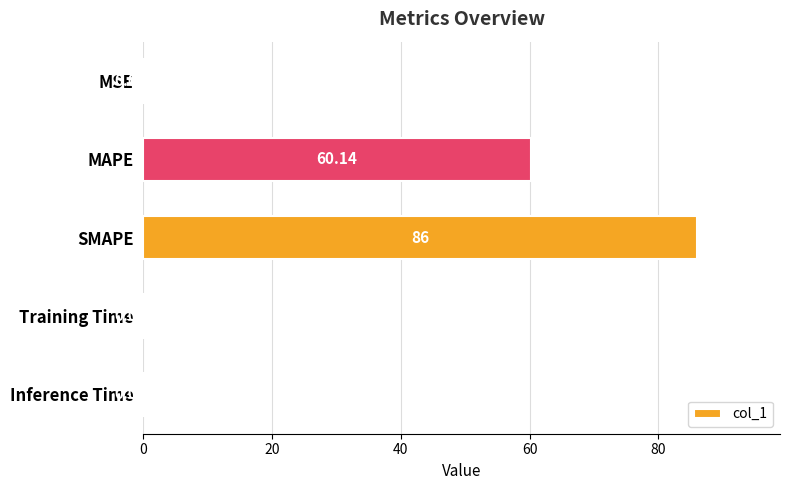

Which has a higher value, Training Time or SMAPE?

SMAPE